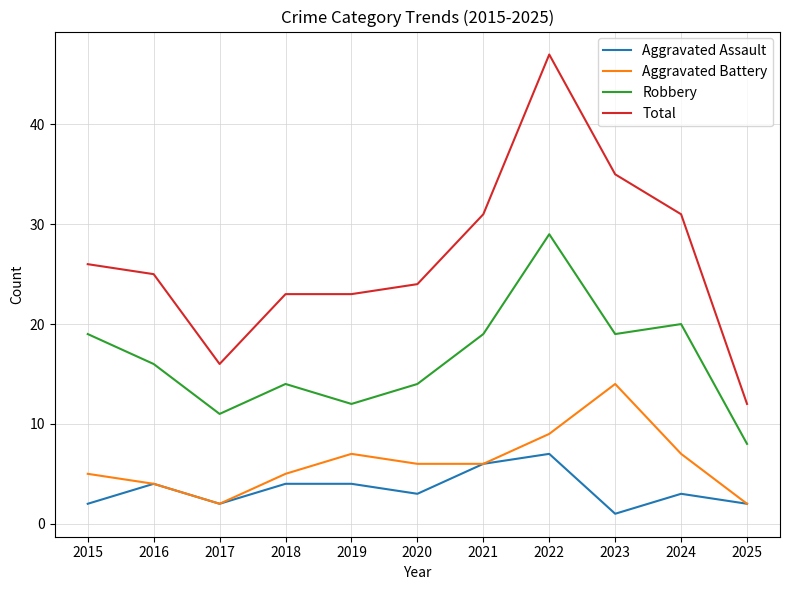

Which series has the widest spread of values?

Total